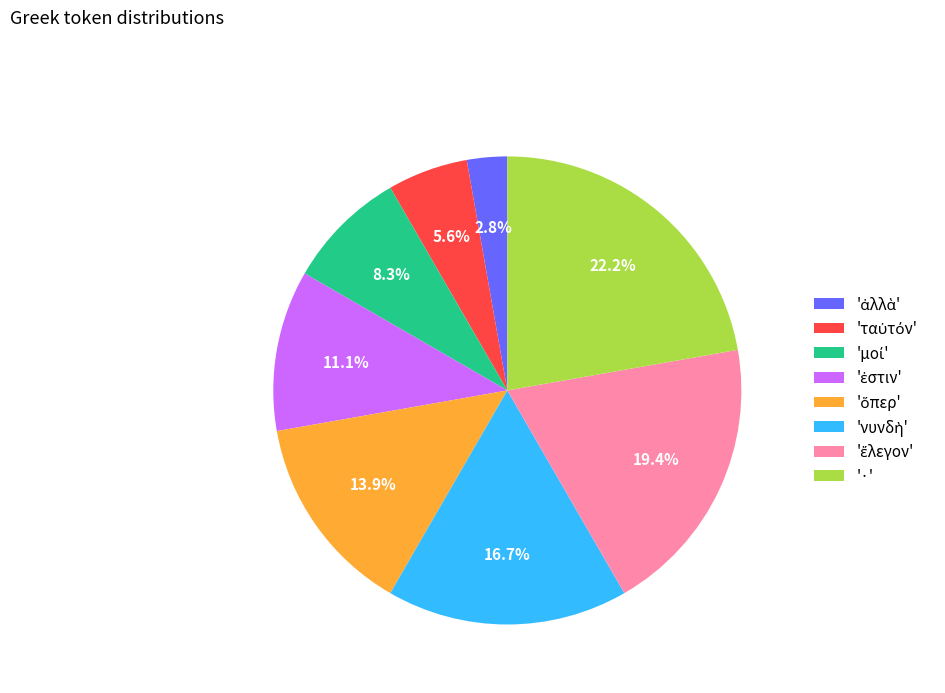

Is there any slice that represents more than half of the pie?

No